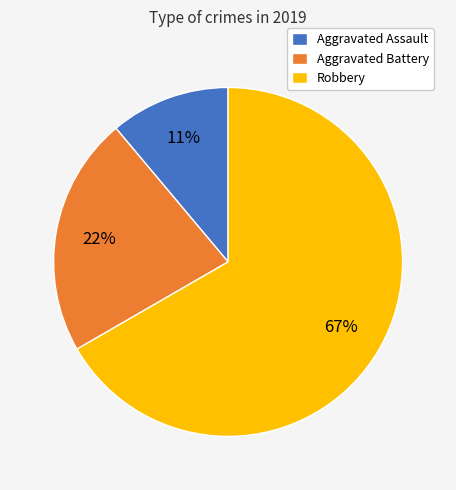

How many slices are in this pie chart?

3